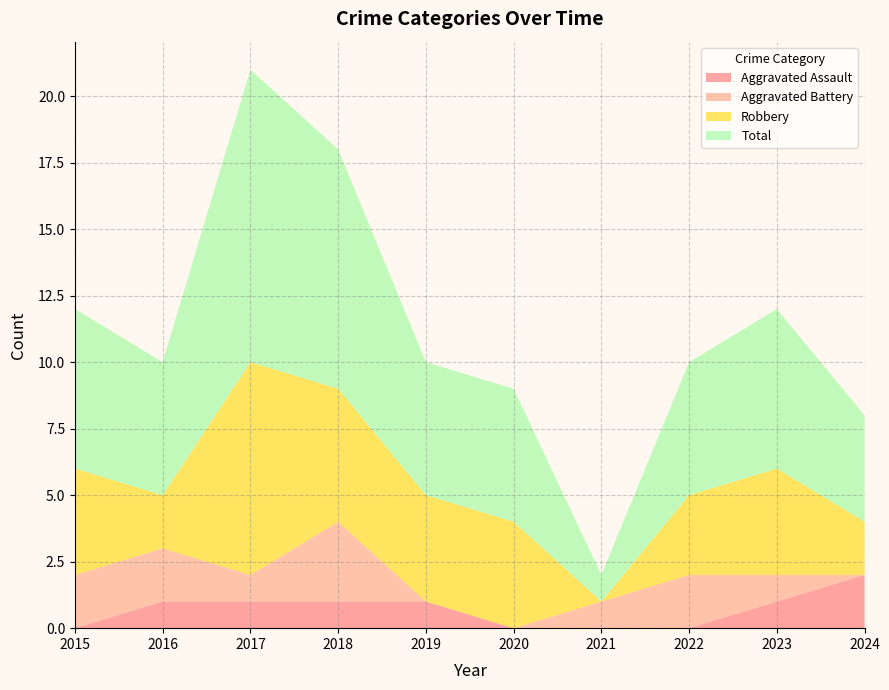

Reading left to right, what are all the values shown in this chart?

Aggravated Assault: 0	1	1	1	1	0	0	0	1	2
Aggravated Battery: 2	2	1	3	0	0	1	2	1	0
Robbery: 4	2	8	5	4	4	0	3	4	2
Total: 6	5	11	9	5	5	1	5	6	4